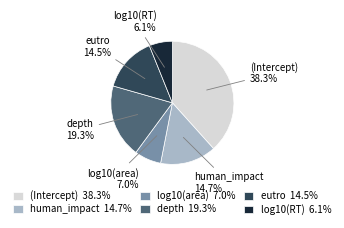

Is it true that human_impact is 15% of the pie?

True